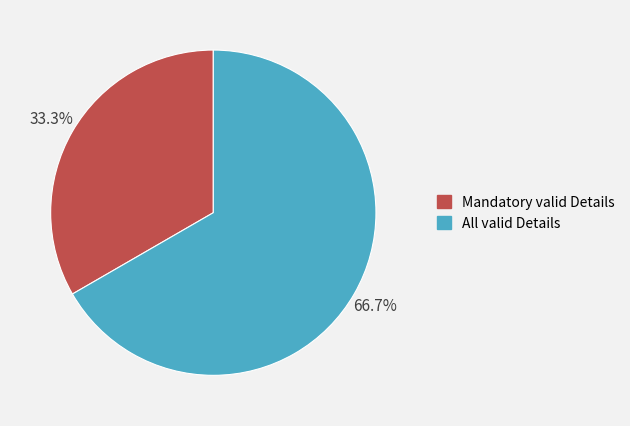

Approximately how many times larger is the value at Mandatory valid Details compared to All valid Details?

0.5